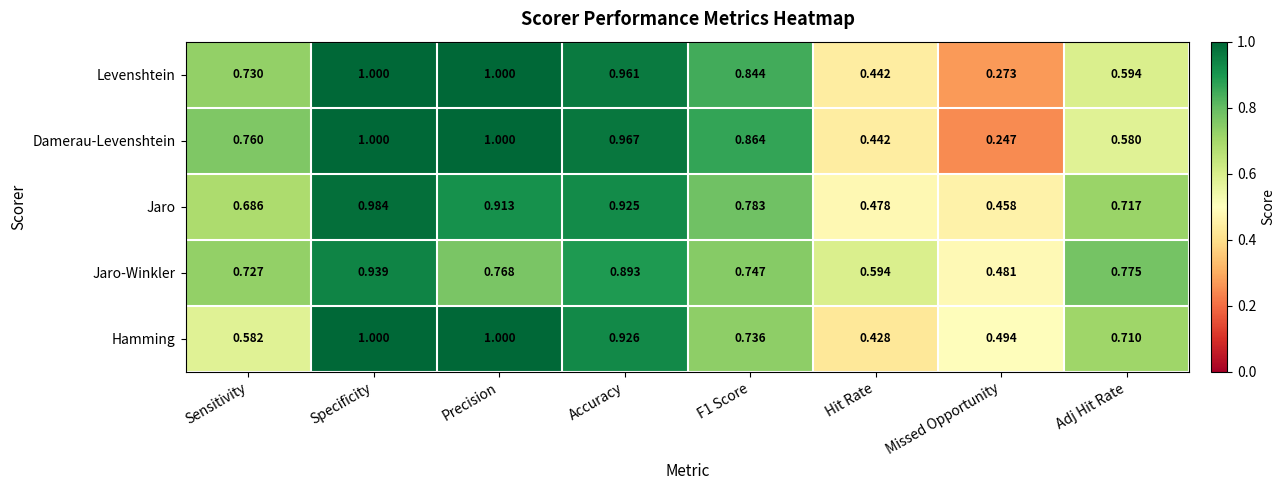

At which category is the sum across all series the highest?

Specificity